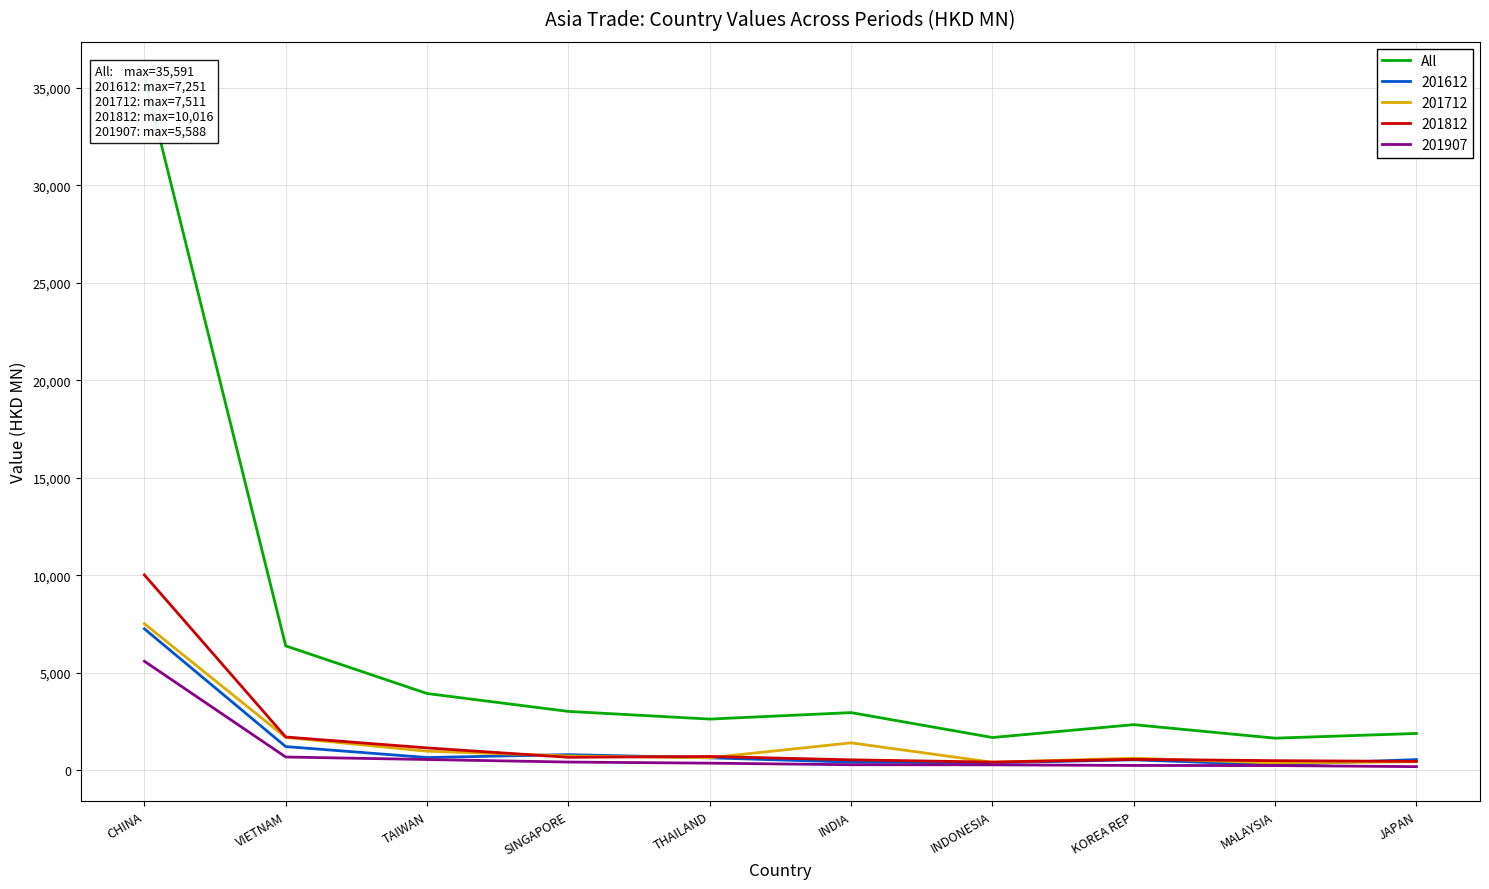

How many points are higher than both their immediate neighbors (excluding endpoints)?

2